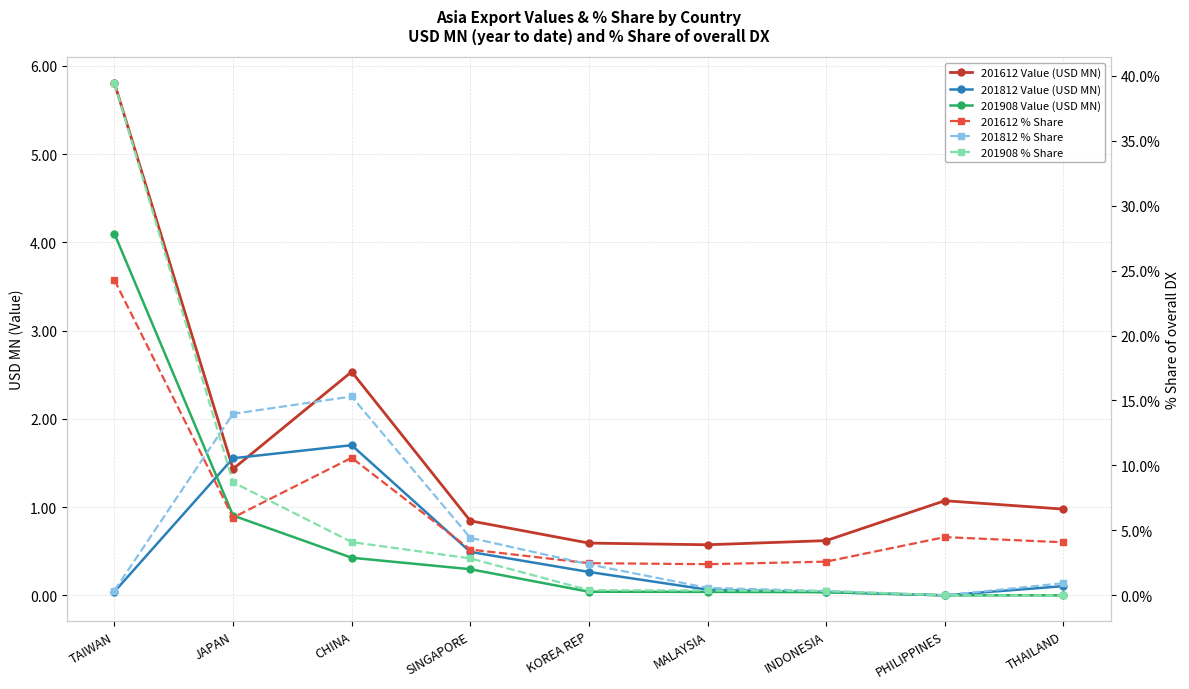

Which series has the largest total across all categories?

201612 % Share